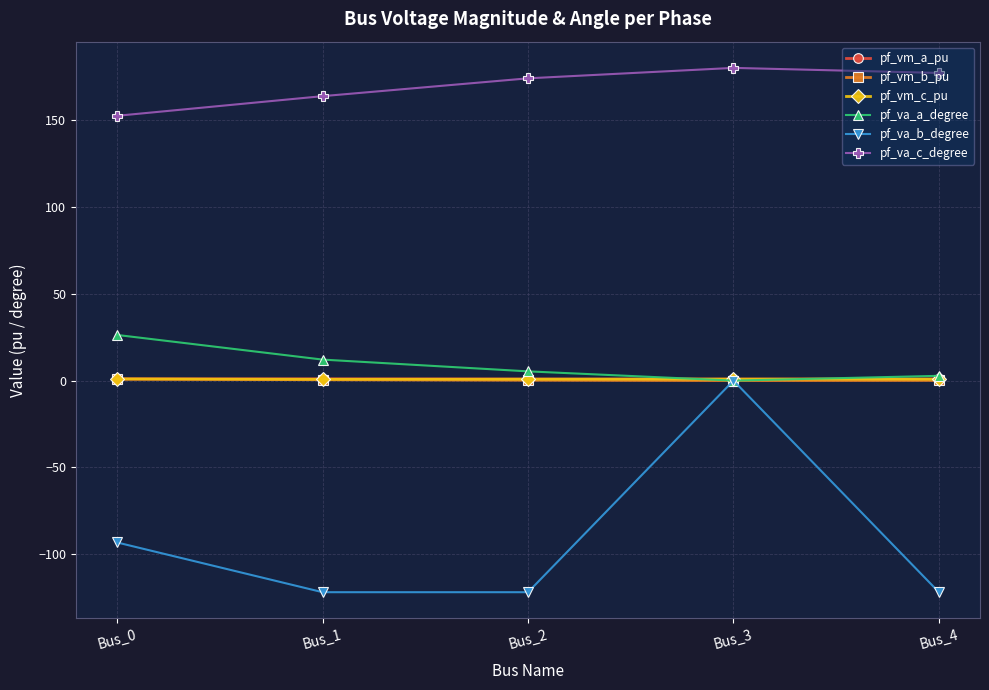

Count the number of data series in this chart.

6